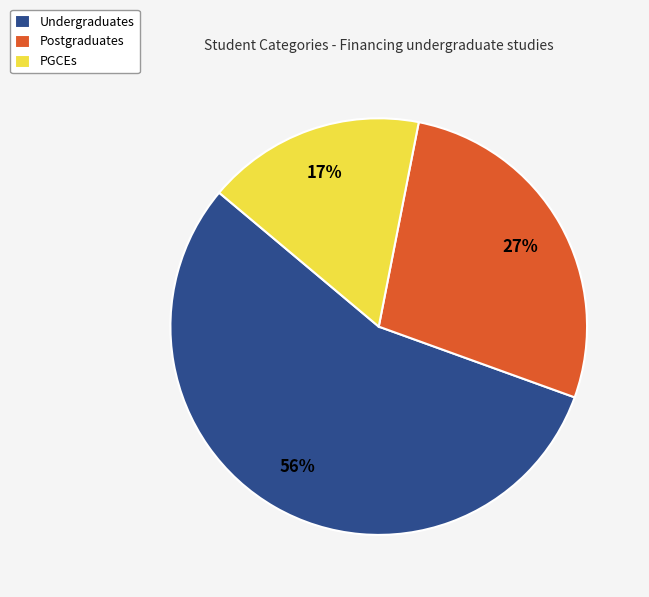

Count the number of slices in the pie.

3